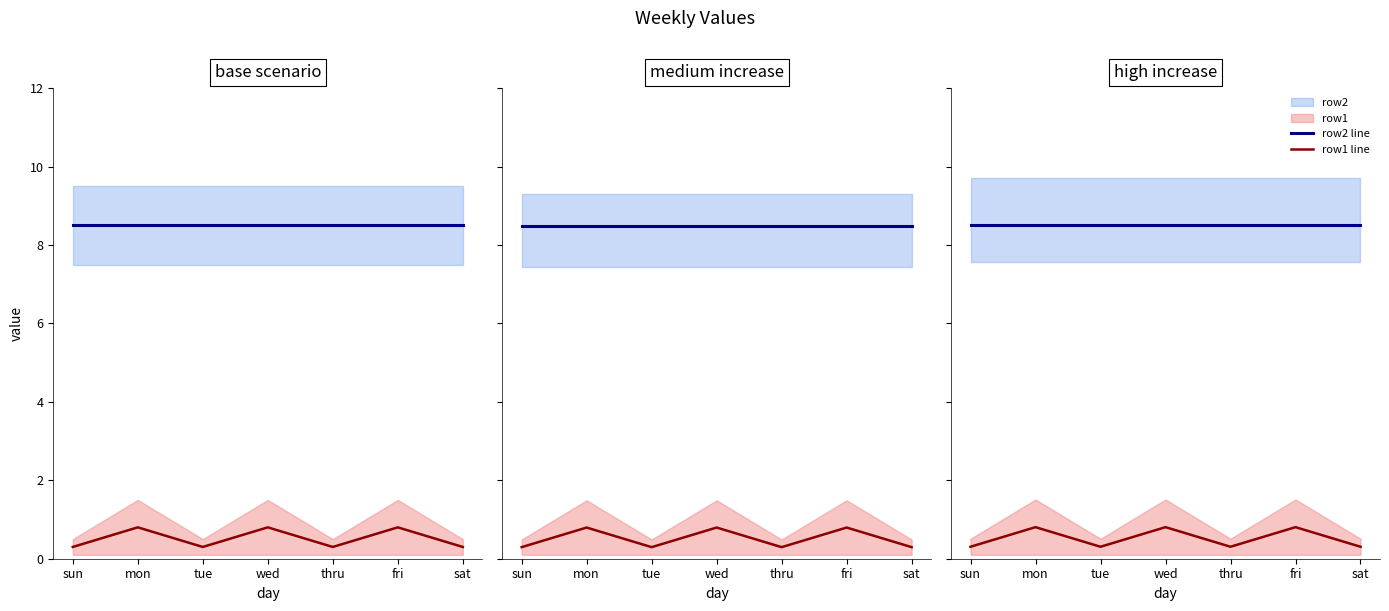

What is the minimum value for row1 line?

0.3